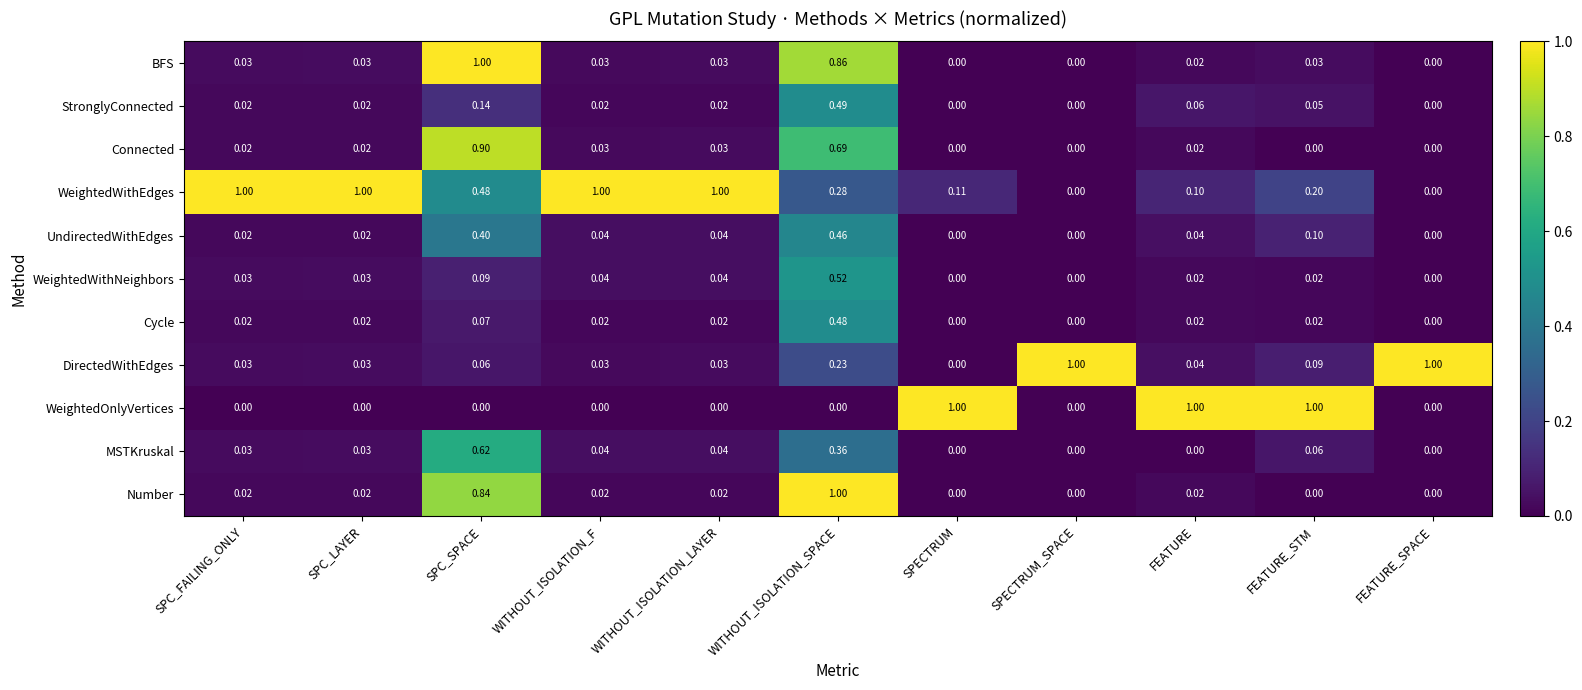

At which label does Number reach its peak?

WITHOUT_ISOLATION_SPACE